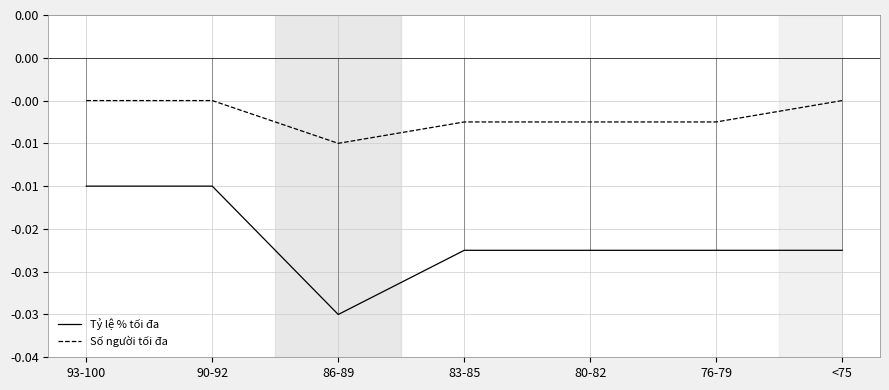

Which series has the widest spread of values?

Tỷ lệ % tối đa